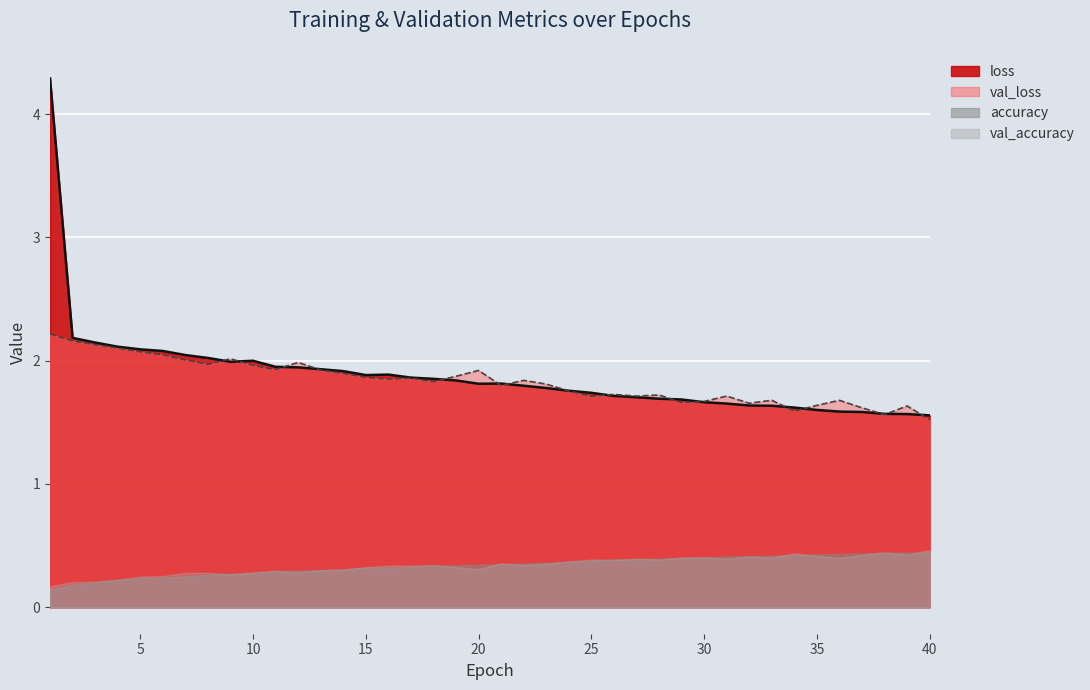

What is the difference between the maximum and minimum values in the val_loss series?

0.7